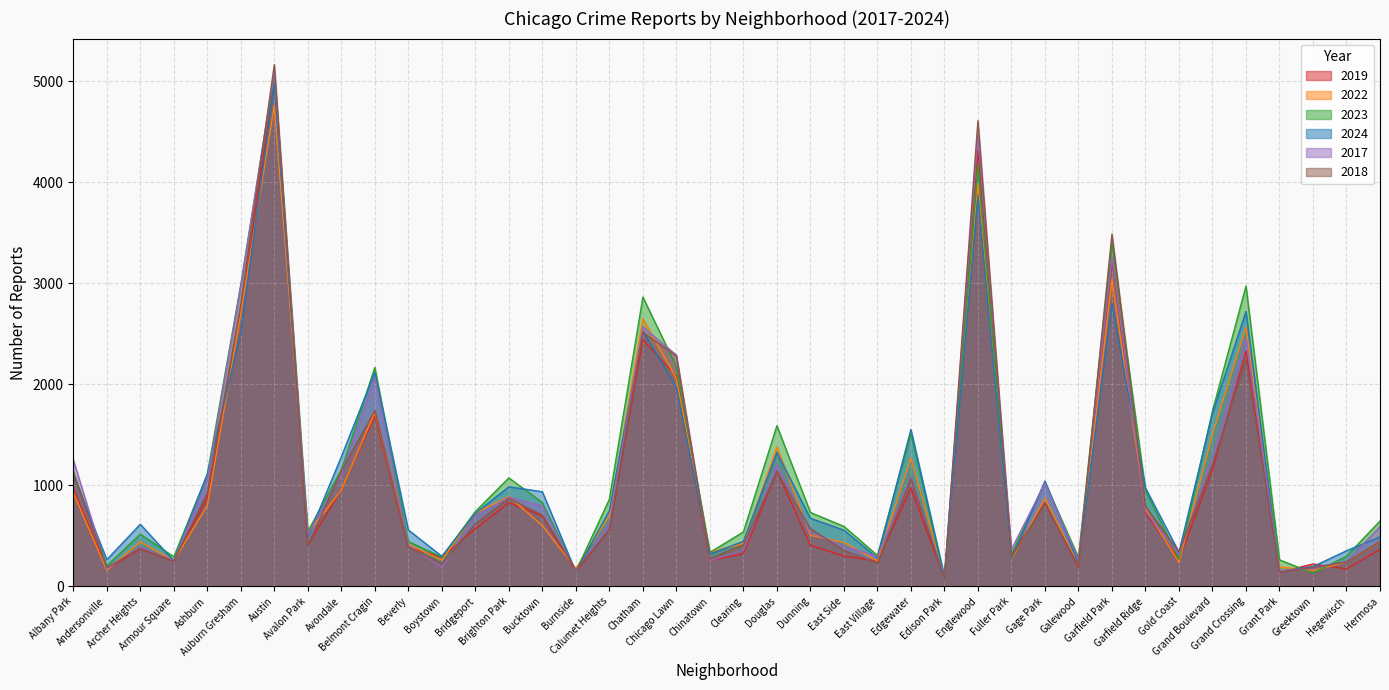

Reading left to right, what are all the values shown in this chart?

2019: 968	166	368	249	872	2700	5008	405	957	1687	385	287	568	828	694	142	561	2441	2079	253	322	1140	406	298	248	972	77	4310	308	825	189	3227	728	261	1153	2328	138	220	171	365
2022: 926	157	440	251	797	2698	4762	522	953	1720	414	258	722	888	599	175	698	2650	2055	338	422	1379	504	433	250	1269	99	3980	263	871	210	3035	766	236	1504	2566	192	154	240	441
2023: 1137	201	515	291	1106	2986	5065	542	1152	2166	442	288	739	1072	828	146	860	2862	2174	335	537	1588	730	592	305	1513	71	4175	313	1028	285	3399	949	268	1734	2971	261	129	297	645
2024: 1102	263	613	251	1112	2515	4974	483	1281	2117	557	296	722	984	935	139	749	2524	1971	318	444	1323	672	555	280	1552	97	3870	269	1041	230	2799	973	336	1713	2719	148	194	351	488
2017: 1252	171	391	250	1053	2973	5096	508	1107	2066	403	188	697	879	795	145	620	2566	2288	253	360	1201	531	397	296	1082	87	4471	365	1019	265	3257	743	311	1281	2456	154	176	246	589
2018: 1117	184	374	248	924	2787	5163	401	1142	1738	386	224	616	870	704	160	554	2513	2280	273	409	1131	571	354	230	1063	75	4608	289	817	202	3486	789	342	1205	2249	141	185	240	443